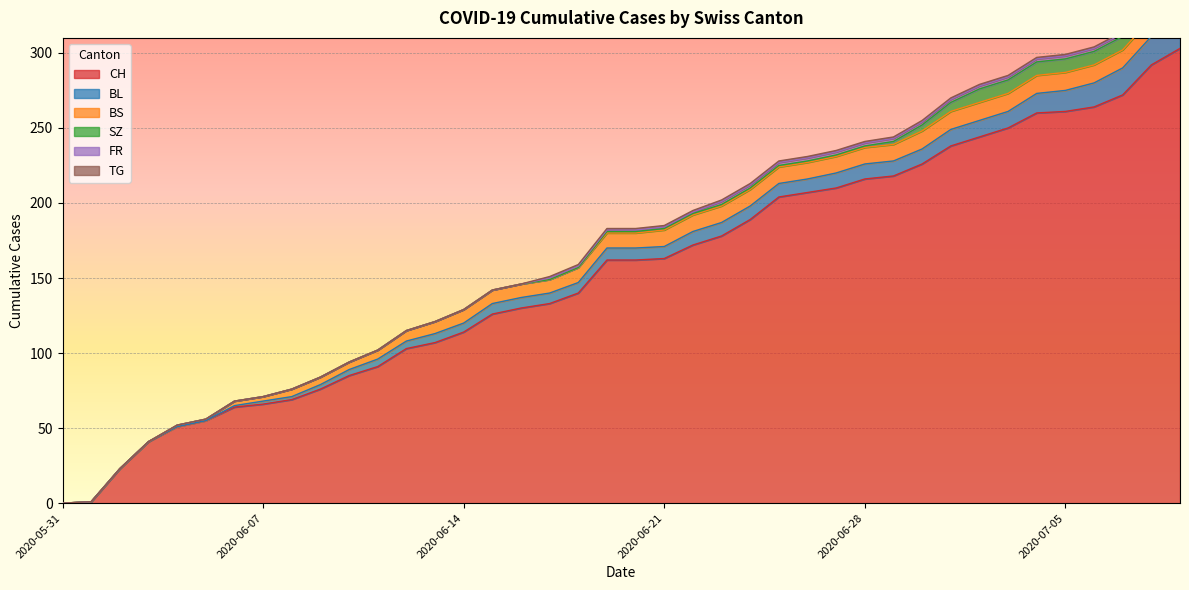

Reading left to right, transcribe all the data shown in this chart.

CH: 0	1	23	41	51	55	64	66	69	76	85	91	103	107	114	126	130	133	140	162	162	163	172	178	189	204	207	210	216	218	226	238	244	250	260	261	264	272	292	303
BL: 0	0	0	0	0	0	1	2	2	3	4	5	5	6	6	7	7	7	7	8	8	8	9	9	9	9	9	10	10	10	10	11	11	11	13	14	16	18	19	20
BS: 0	0	0	0	1	1	3	3	5	5	5	6	7	8	9	9	9	9	10	10	10	11	11	11	11	11	11	11	11	11	12	12	12	12	12	12	12	12	12	12
SZ: 0	0	0	0	0	0	0	0	0	0	0	0	0	0	0	0	0	0	0	1	1	1	1	1	1	1	1	1	1	2	4	6	9	9	9	9	9	9	17	17
FR: 0	0	0	0	0	0	0	0	0	0	0	0	0	0	0	0	0	1	1	1	1	1	1	2	2	2	2	2	2	2	2	2	2	2	2	2	2	2	2	2
TG: 0	0	0	0	0	0	0	0	0	0	0	0	0	0	0	0	0	1	1	1	1	1	1	1	1	1	1	1	1	1	1	1	1	1	1	1	1	1	2	2